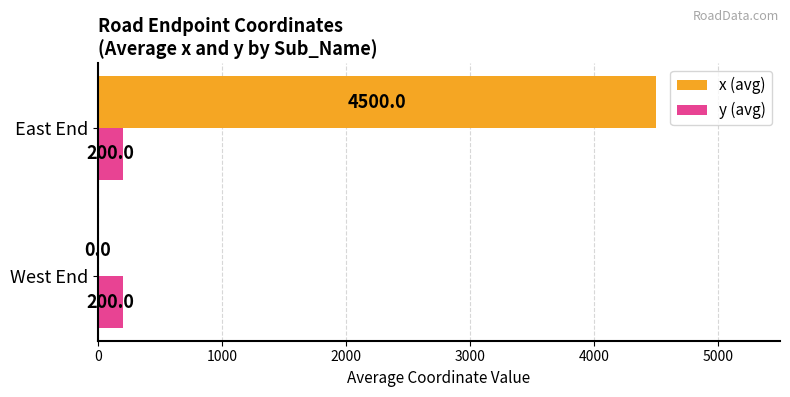

Which category has the highest value in the x (avg) series?

East End